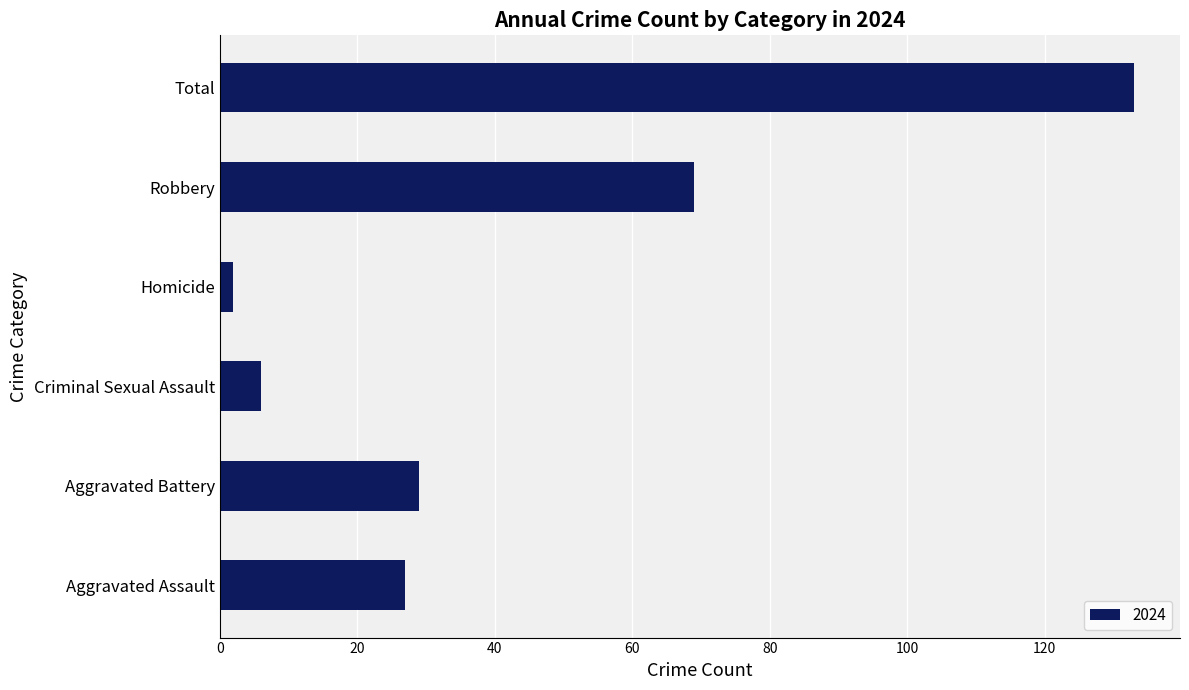

What is the greatest value displayed?

133